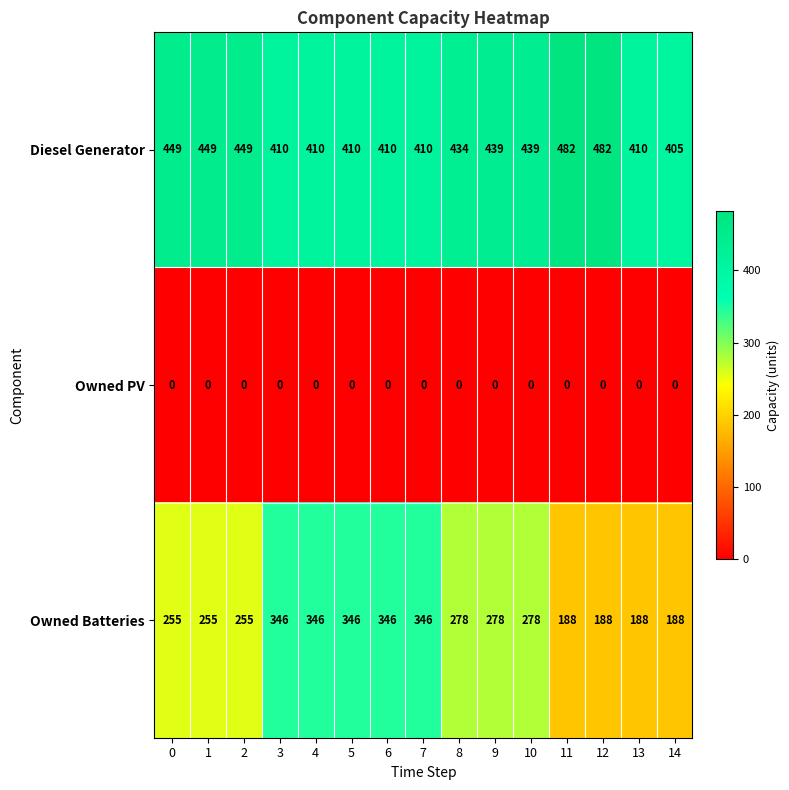

What is the highest value of the Diesel Generator series?

482